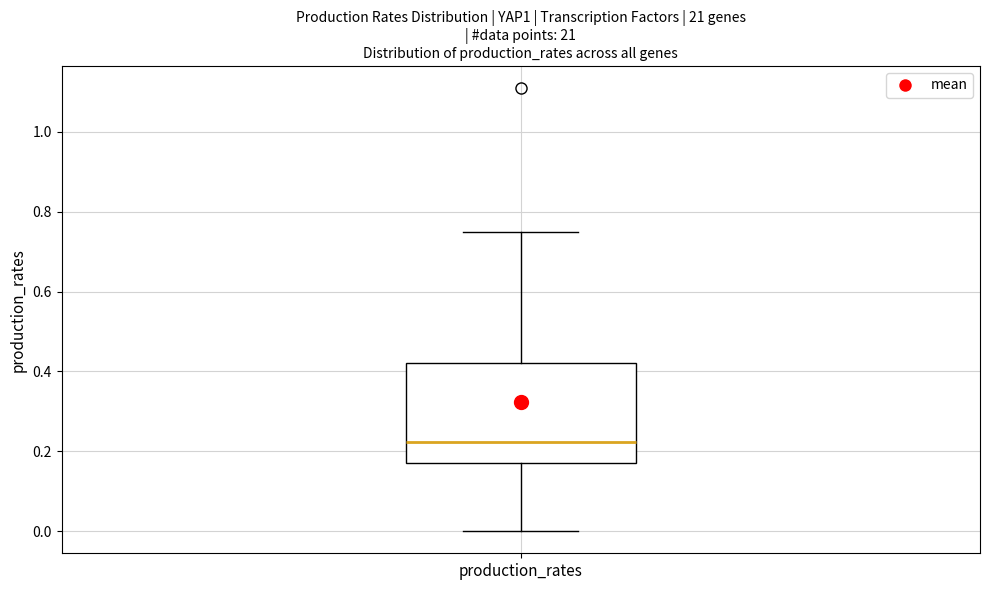

Where is the upper edge of the box for production_rates on the y-axis? The values are not printed on the chart, so give them approximately, as read against the axis.

0.42